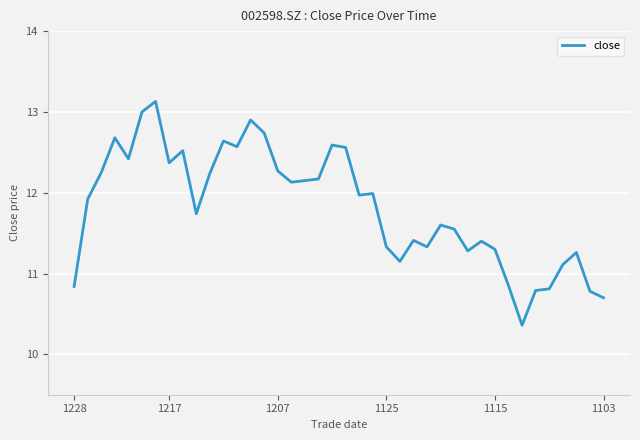

What is the minimum value shown in the chart?

10.4